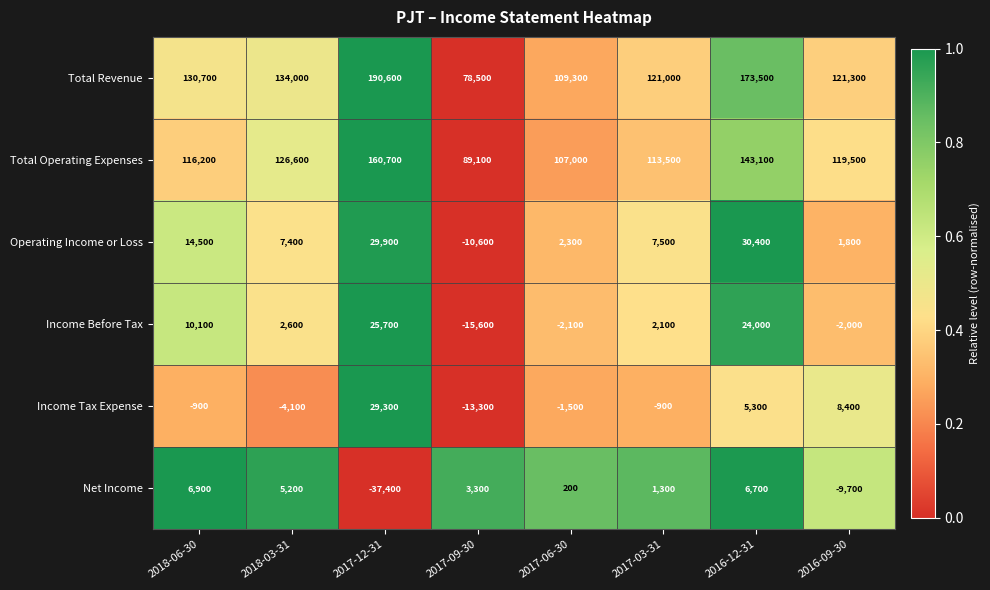

Read the Net Income value at 2017-06-30.

200